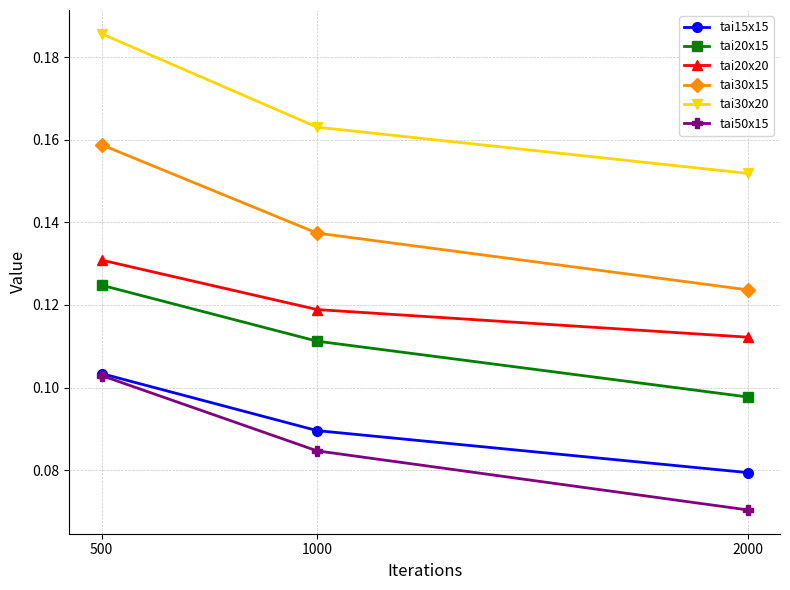

At how many categories does at least one series exceed 0?

3